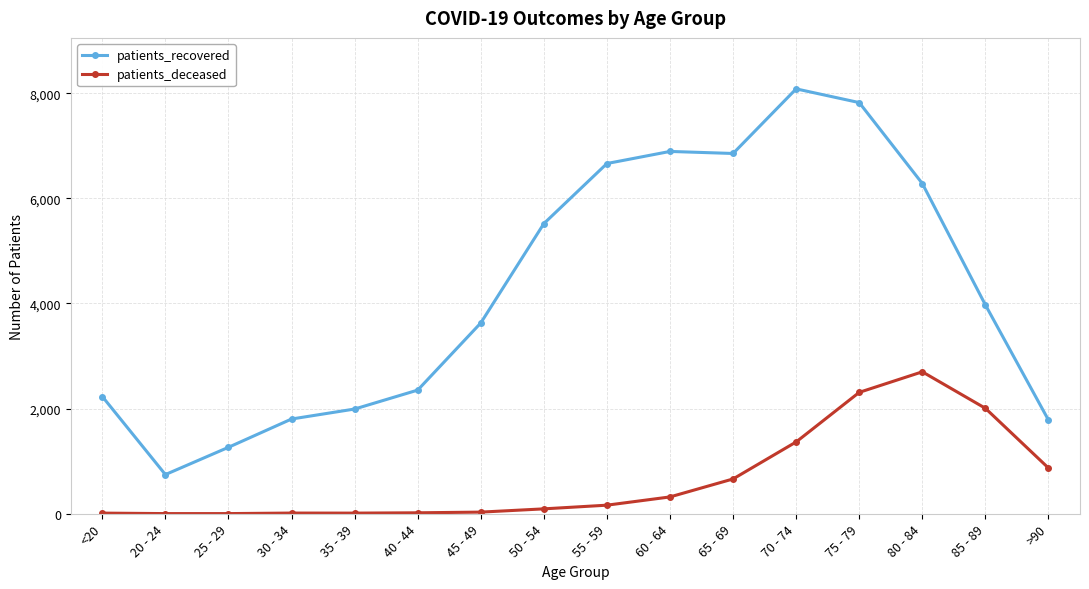

What is the sum of all patients_recovered values?

67881